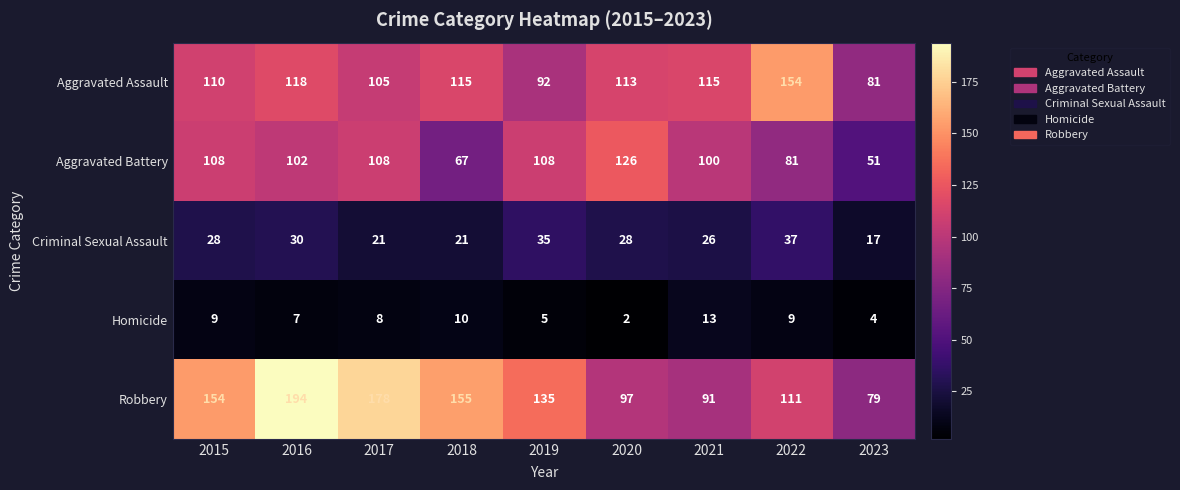

At which label does Robbery reach its minimum?

2023